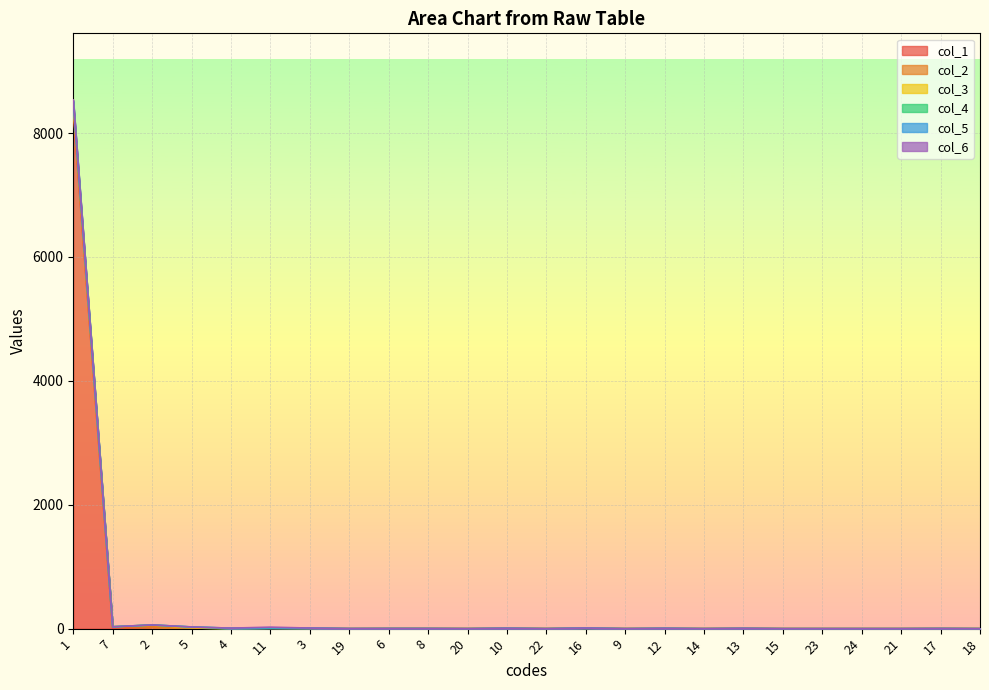

At which category is the sum across all series the highest?

1